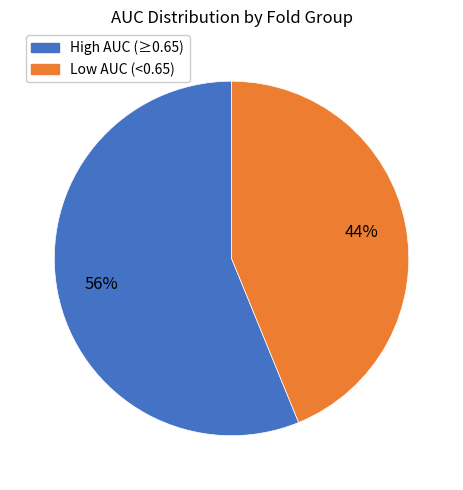

Is it true that Low AUC (<0.65) is 44% of the pie?

True